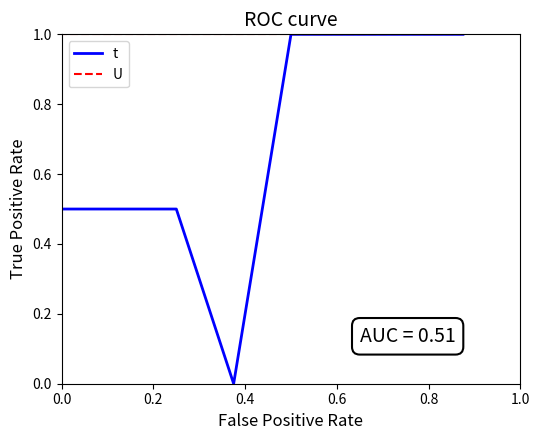

Count the number of categories in the chart.

9